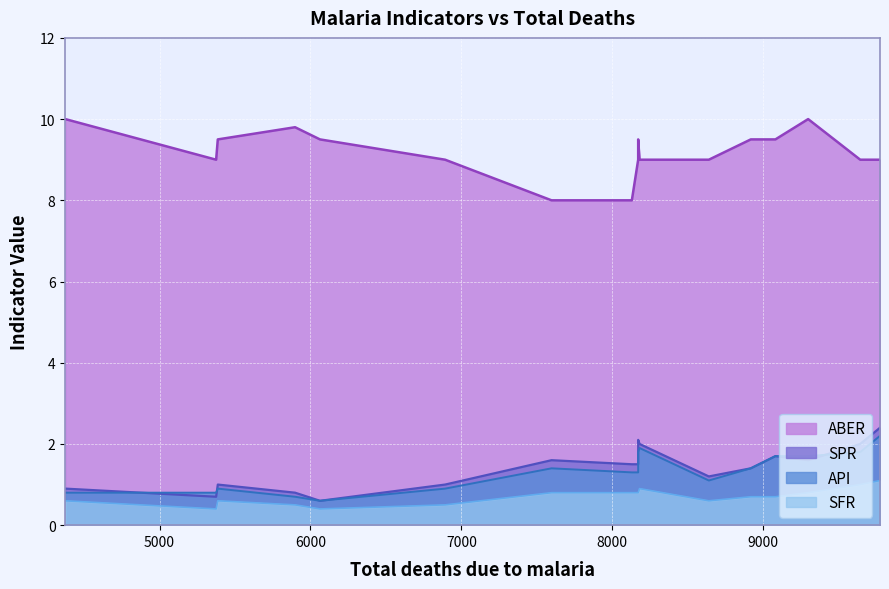

What is the value of the SFR point at the 9th from the left?

0.8